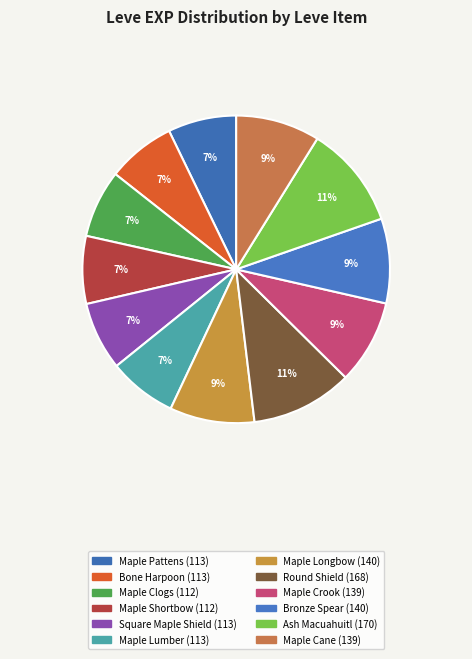

Count the number of slices in the pie.

12